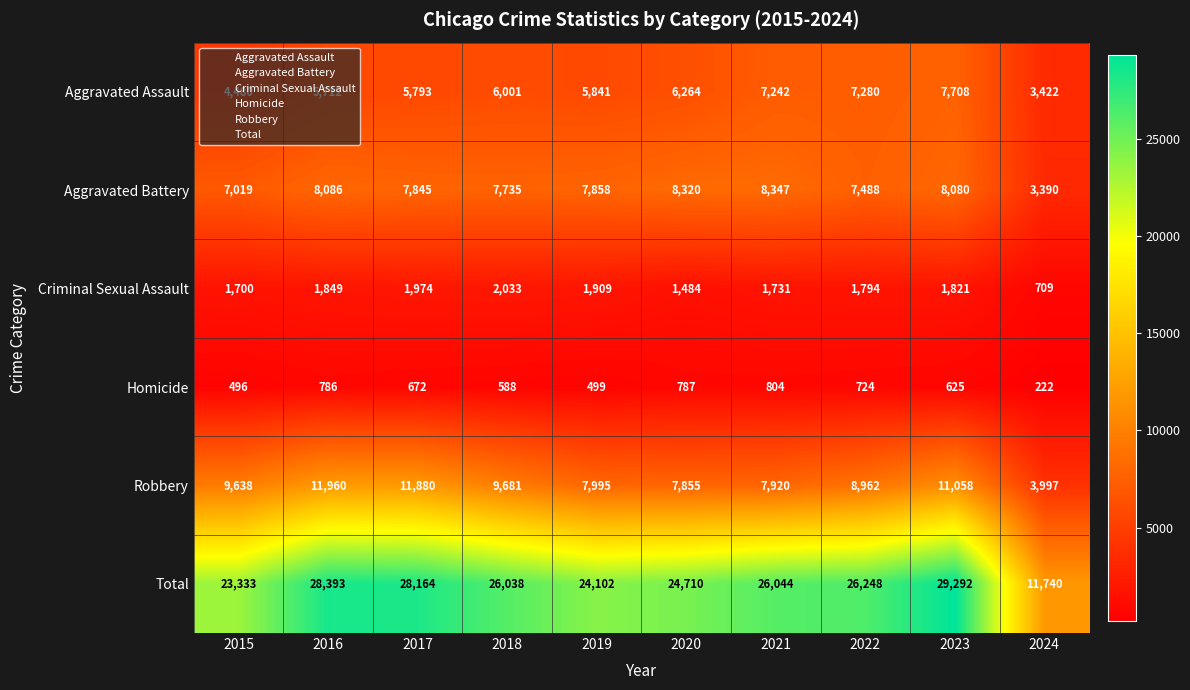

What is the difference between the maximum and minimum values in the Aggravated Assault series?

4286